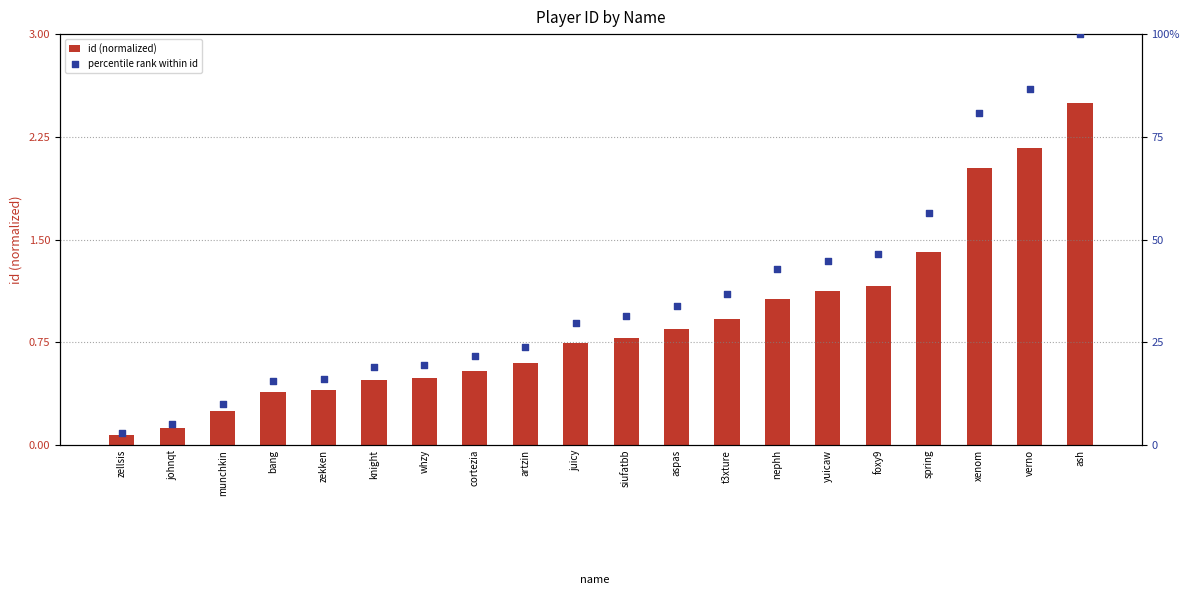

Which series contains the lowest Y value?

id (normalized)